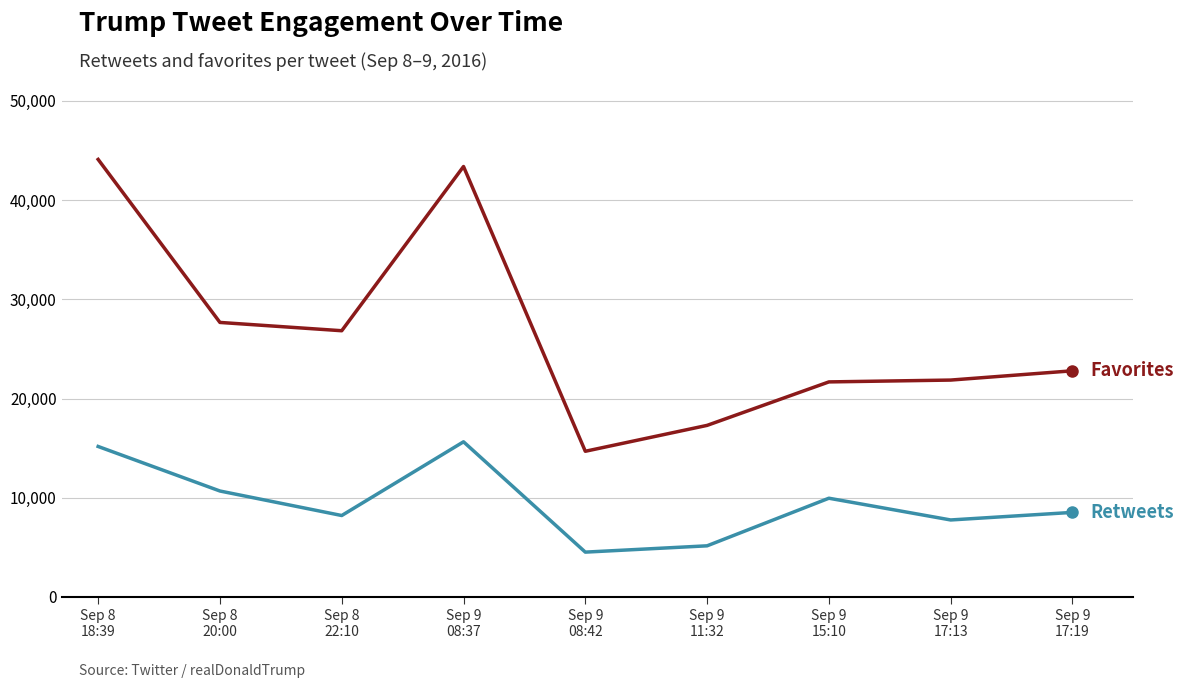

What is the maximum value shown in the chart?

44097